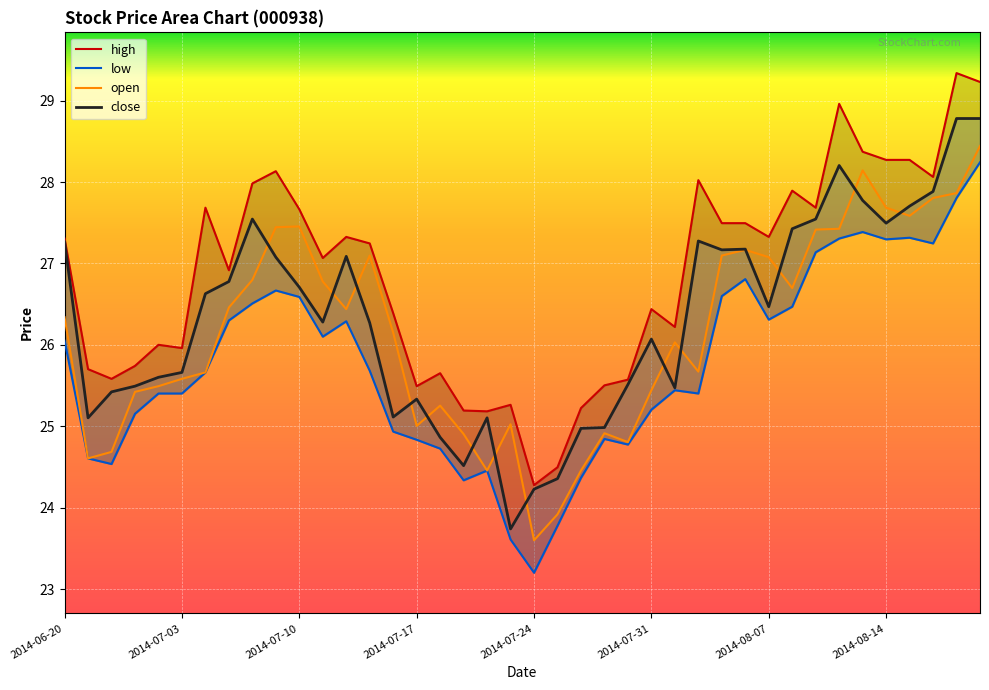

What is the difference between the second highest and minimum values in the open series?

4.5